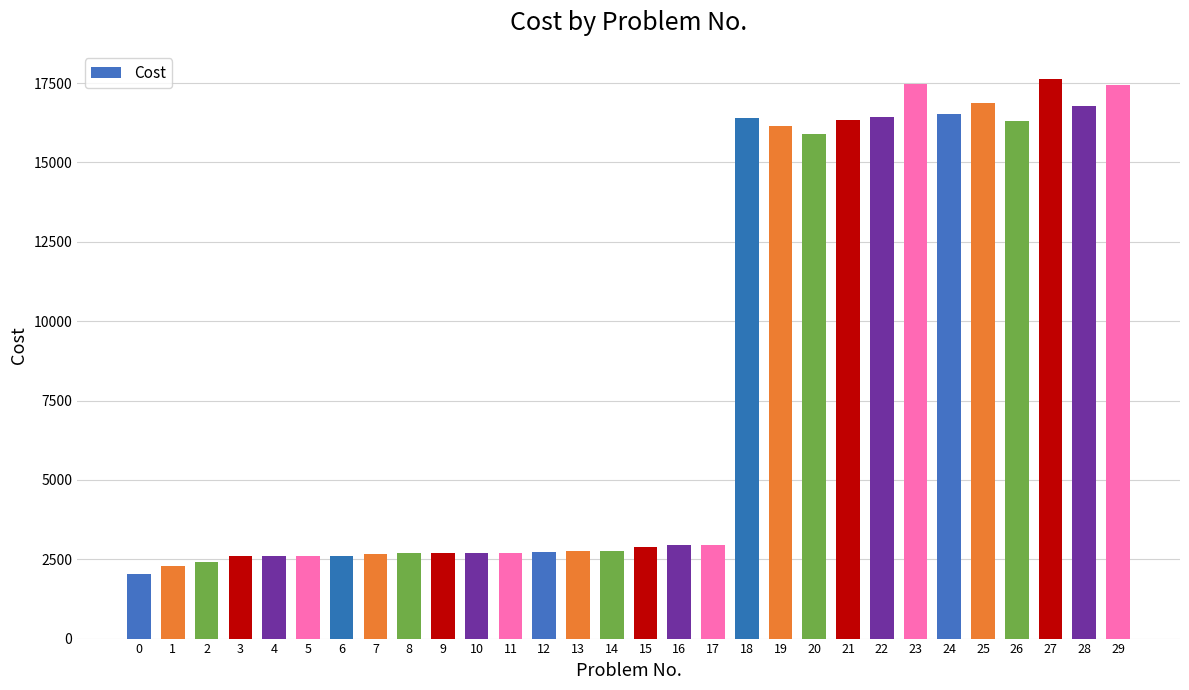

What is the sum of the values at 17 and 5?

5565